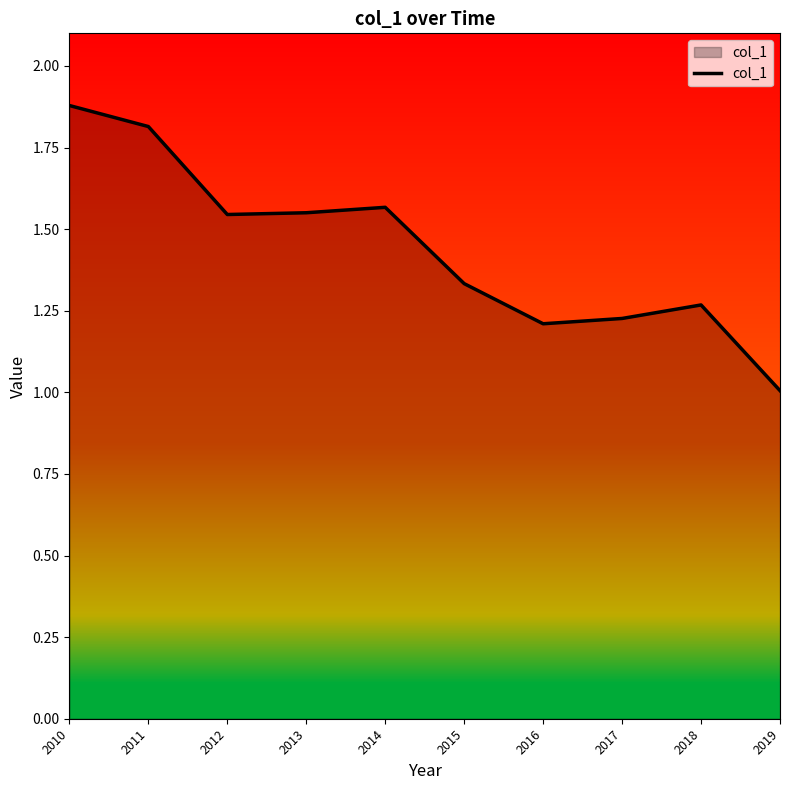

How many categories are shown in the chart?

10